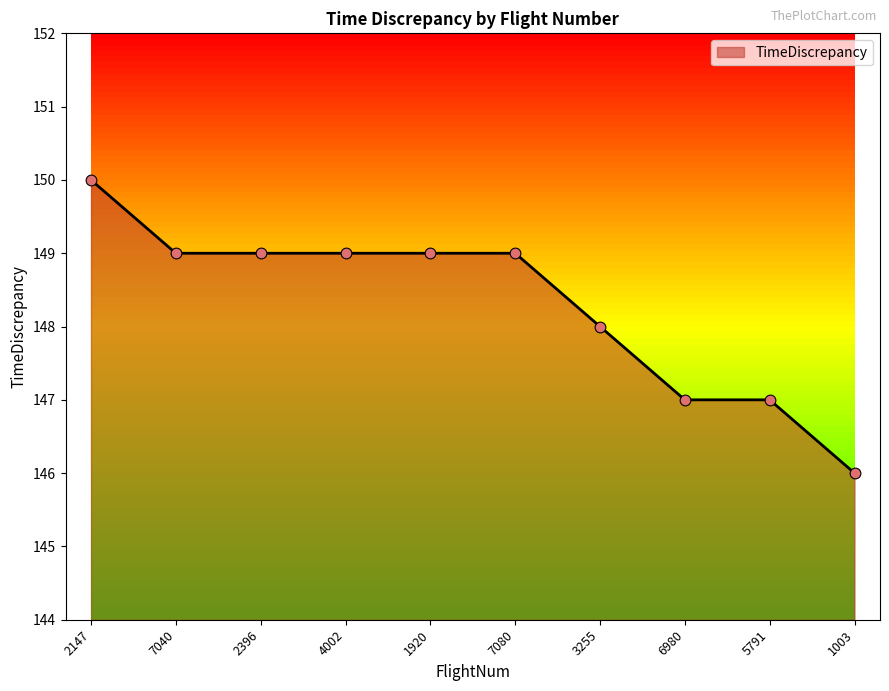

What is the ratio of the value at 2396 to the value at 3255?

1.0